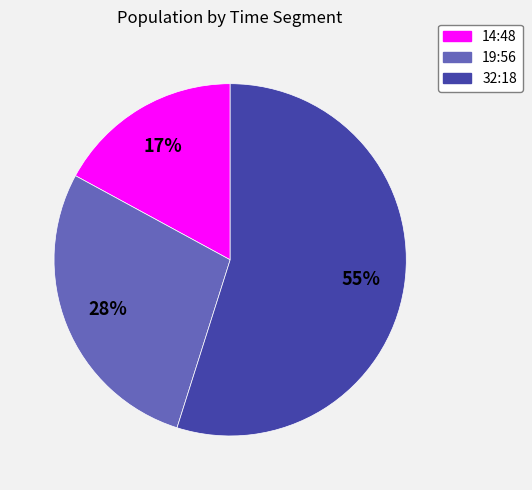

To the nearest percent, what portion does 32:18 represent?

55%